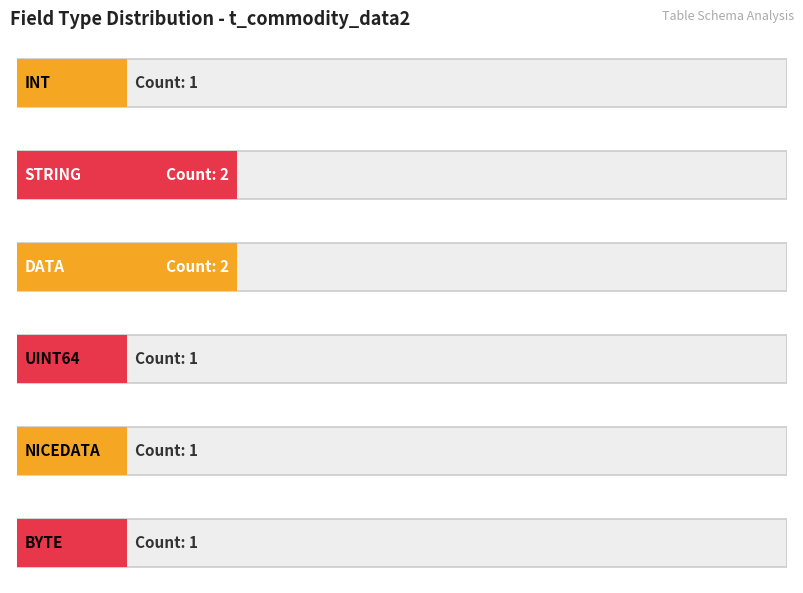

Does the chart contain stacked bars?

No